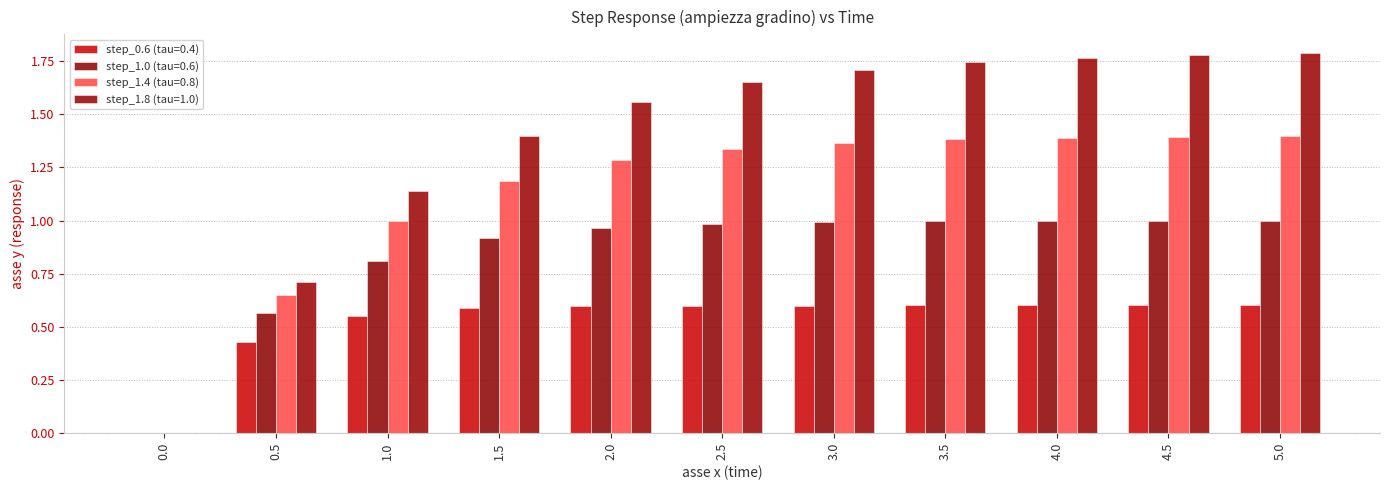

Count the number of data series in this chart.

4